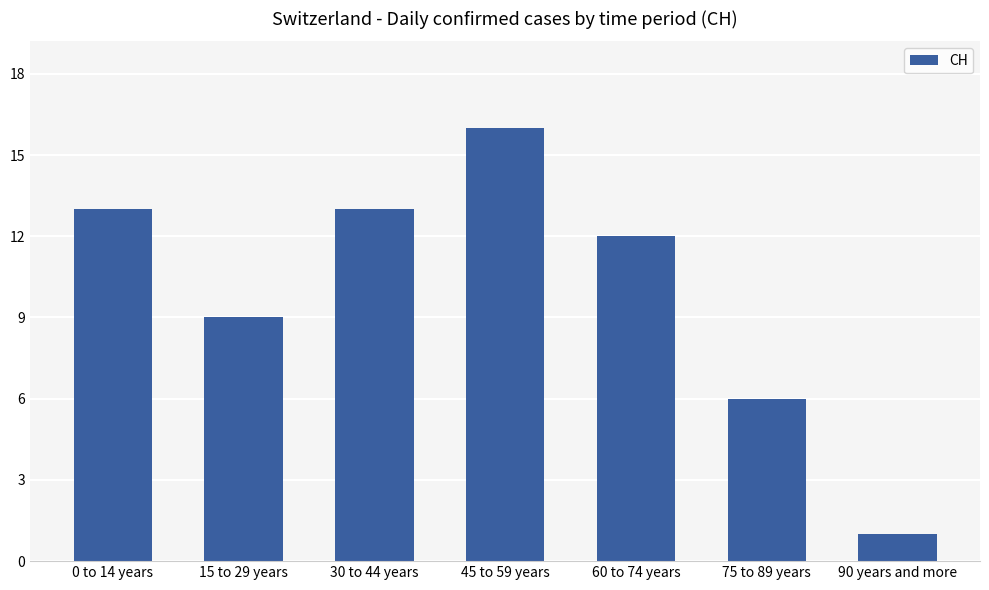

What is the greatest value displayed?

16